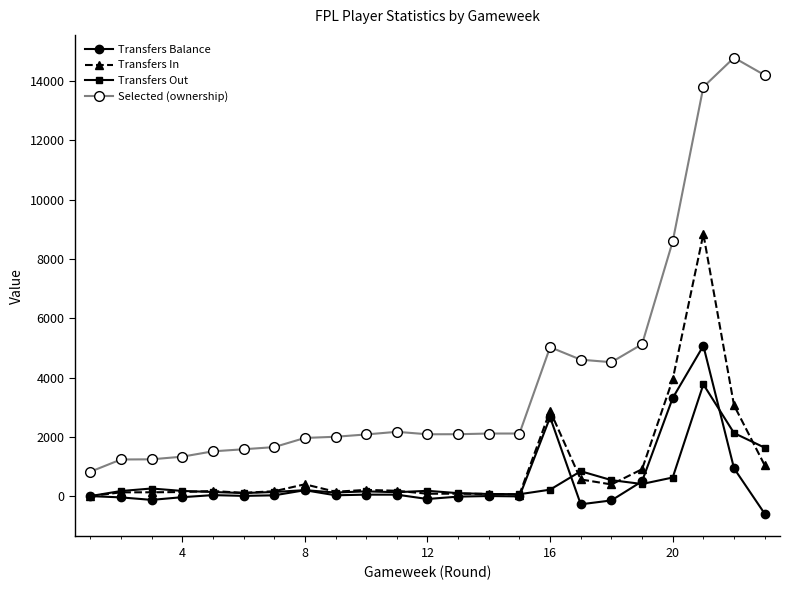

At how many categories does at least one series exceed 637?

23